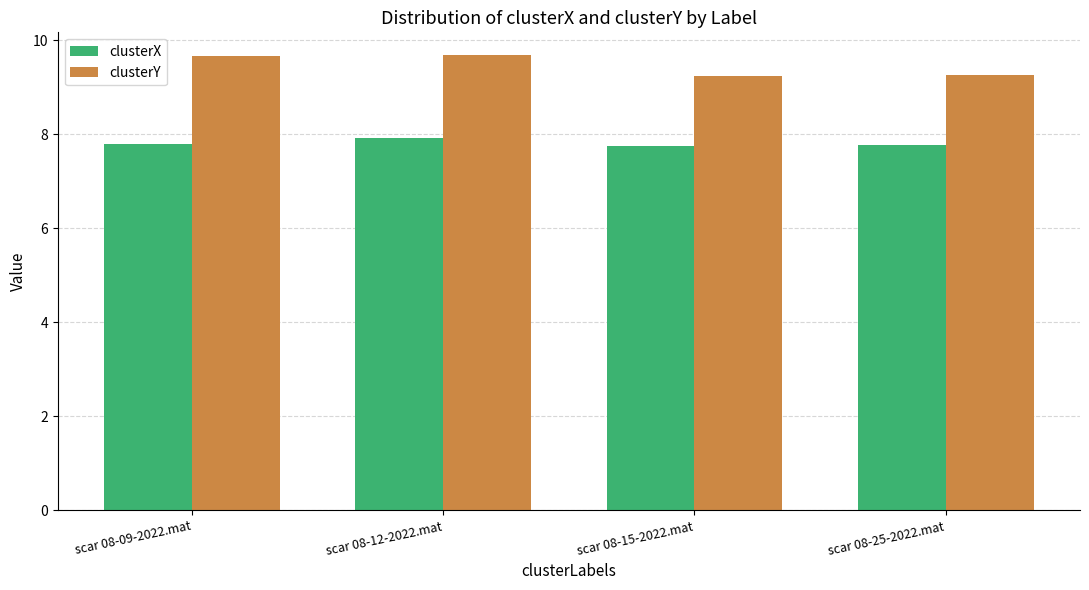

What is the minimum value for clusterY?

9.2